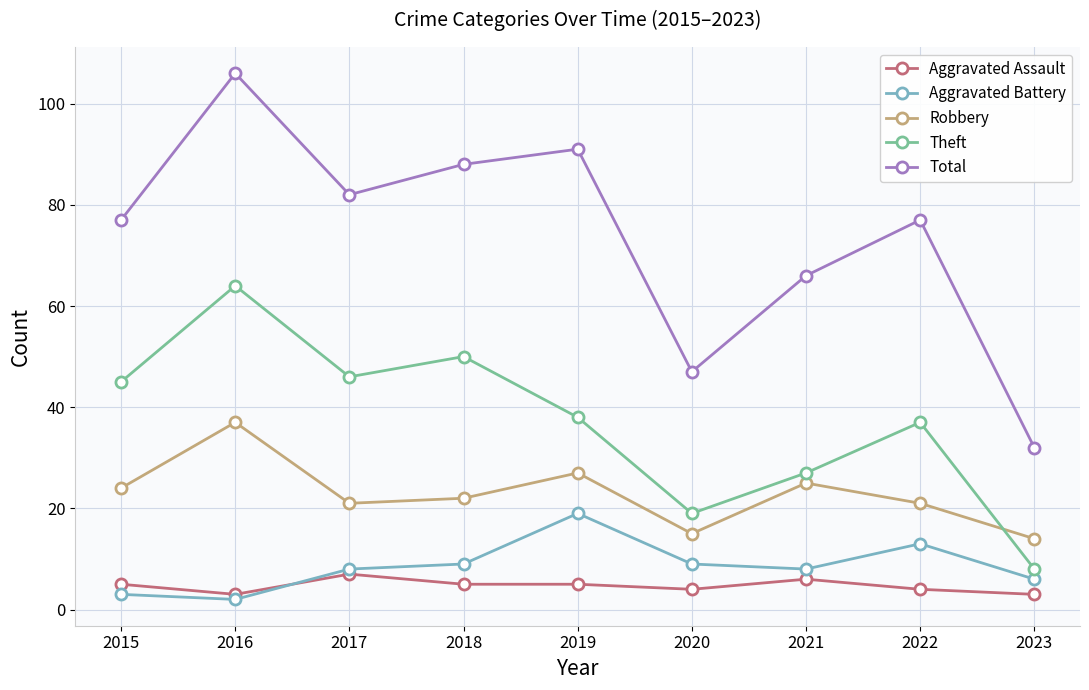

True or false: Robbery and Aggravated Assault cross at least once.

False